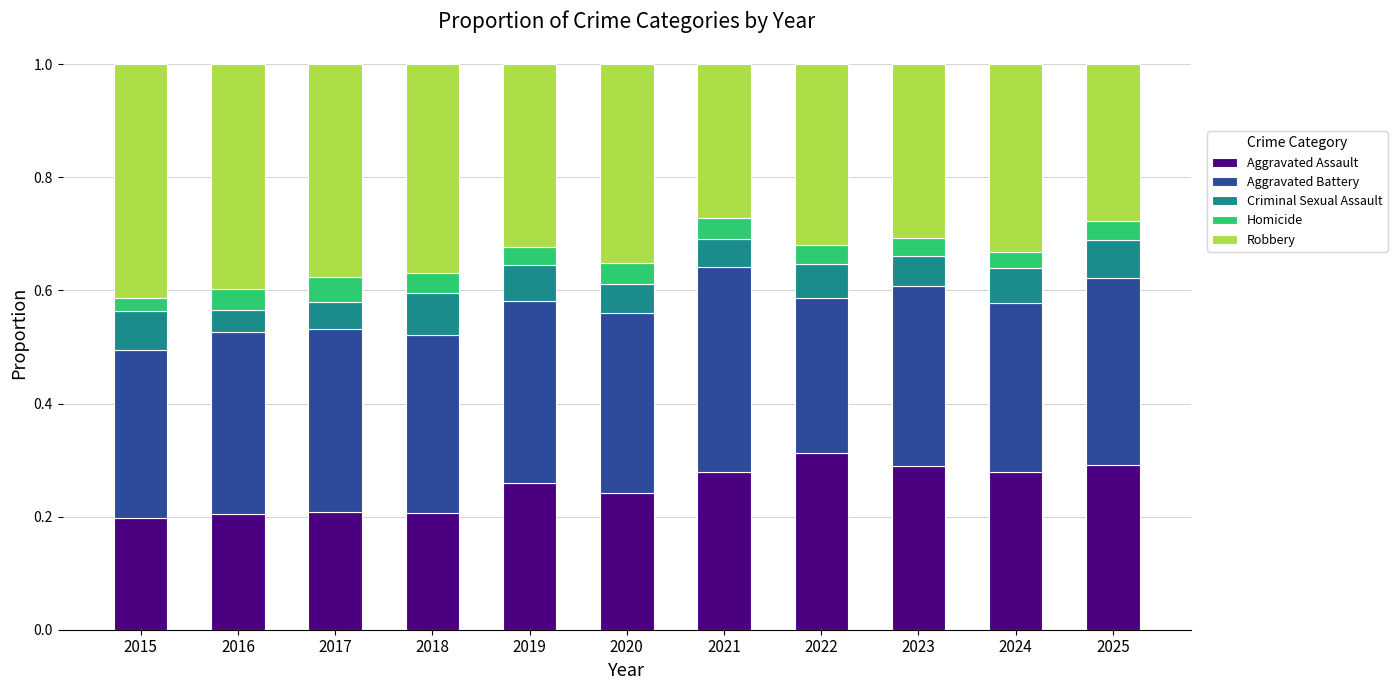

Are the bars horizontal?

No